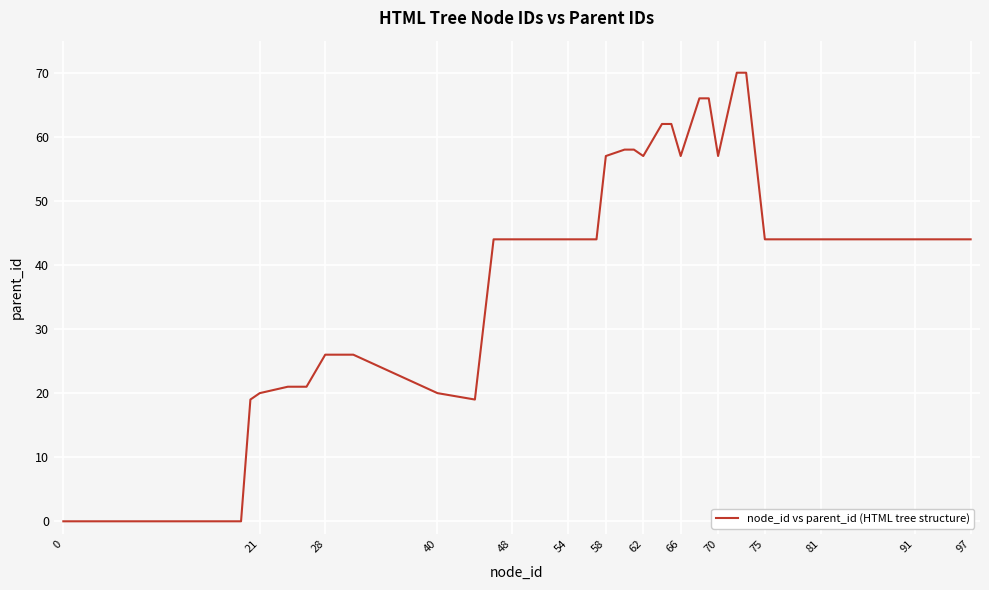

What is the greatest value displayed?

70